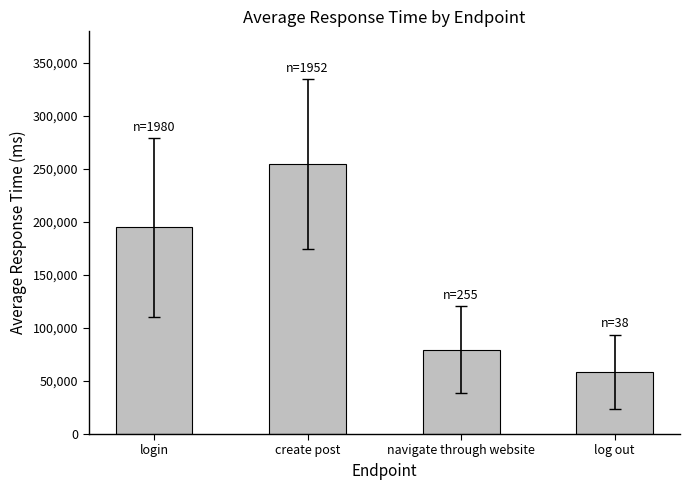

Reading left to right, transcribe all the data shown in this chart.

194853	254477	79672	58719